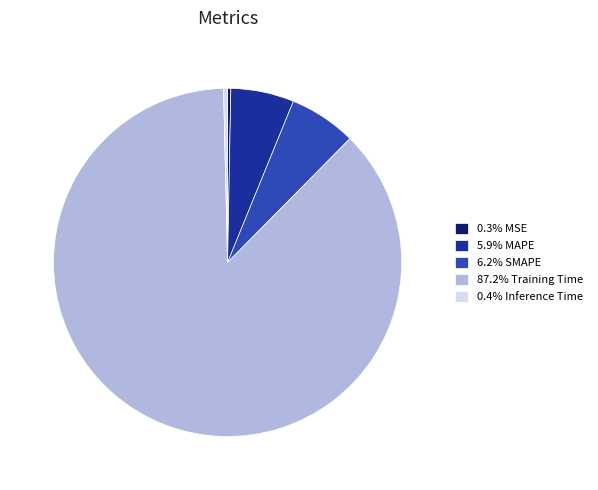

Does any single category account for the majority?

Yes